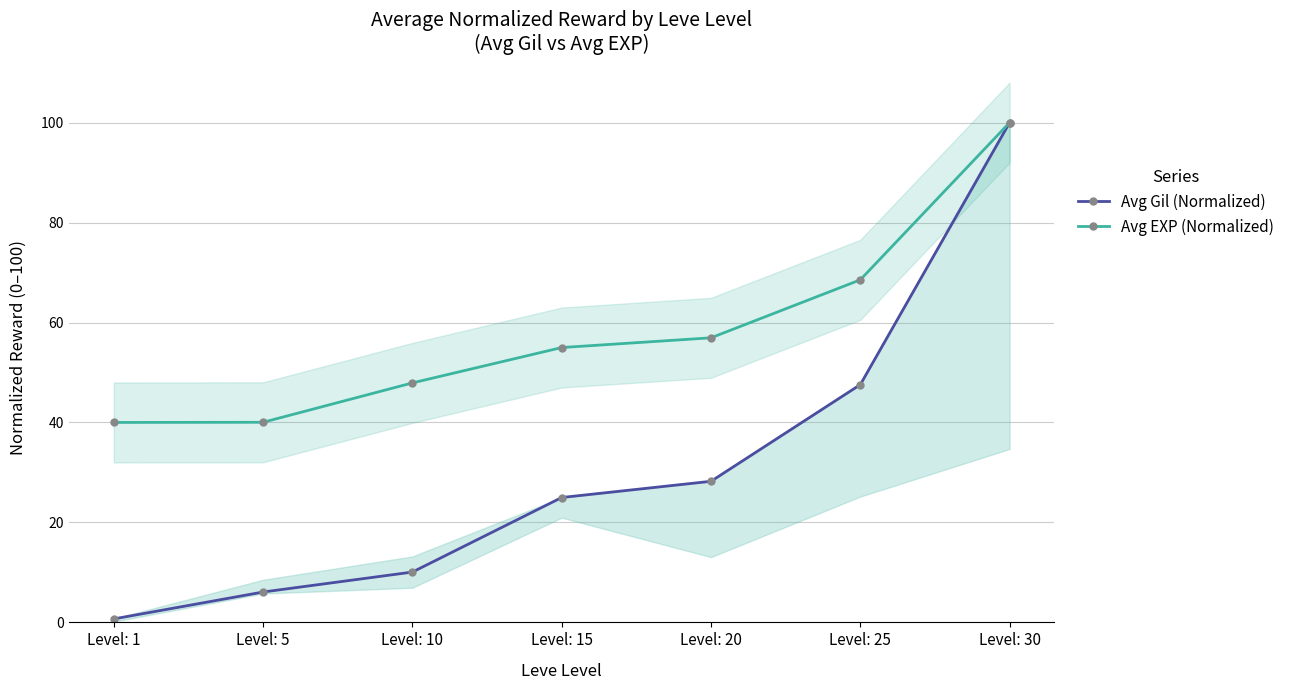

Is this an area chart (filled region under the line)?

No